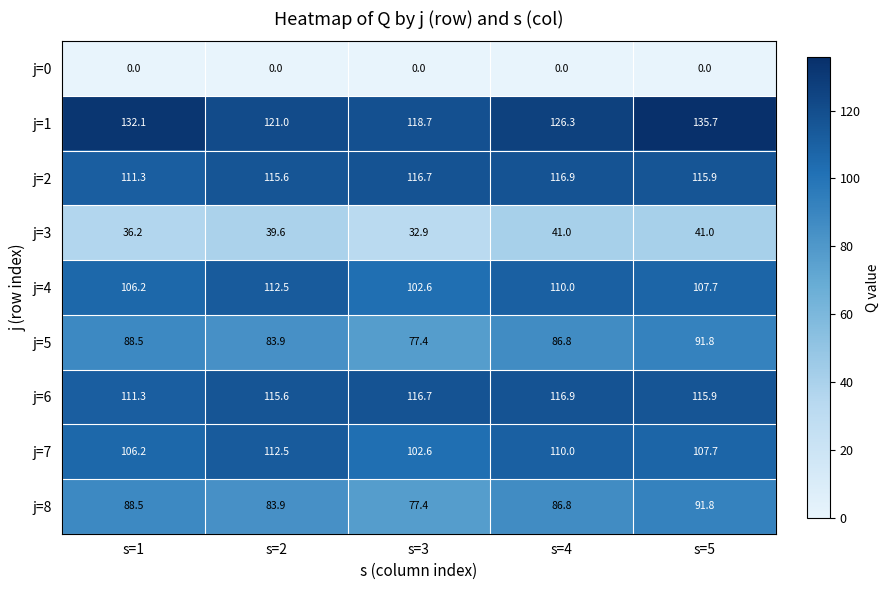

At which category is the sum across all series the highest?

s=5